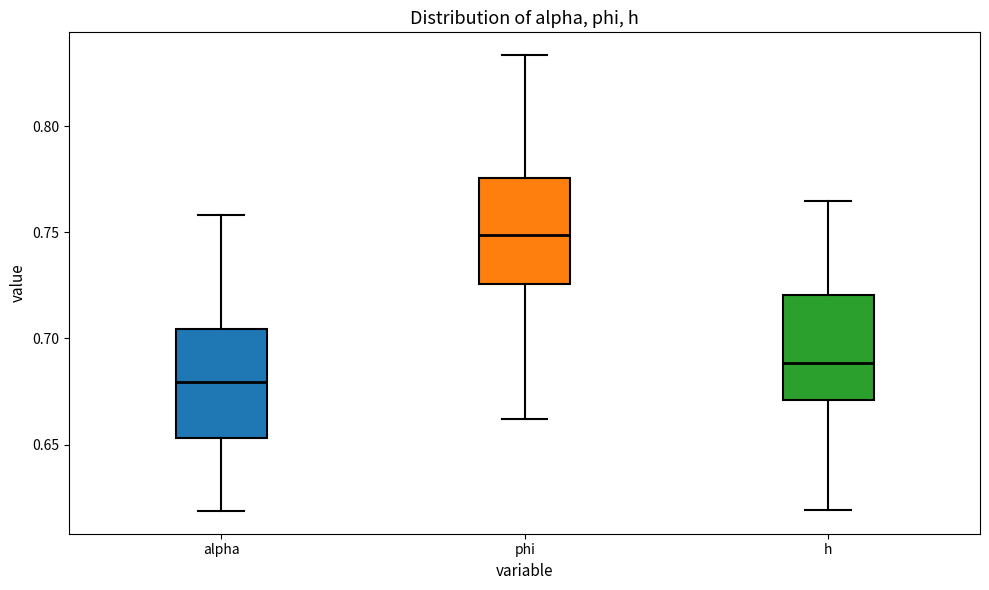

Where is the lower edge of the box for h on the y-axis? The values are not printed on the chart, so give them approximately, as read against the axis.

0.670